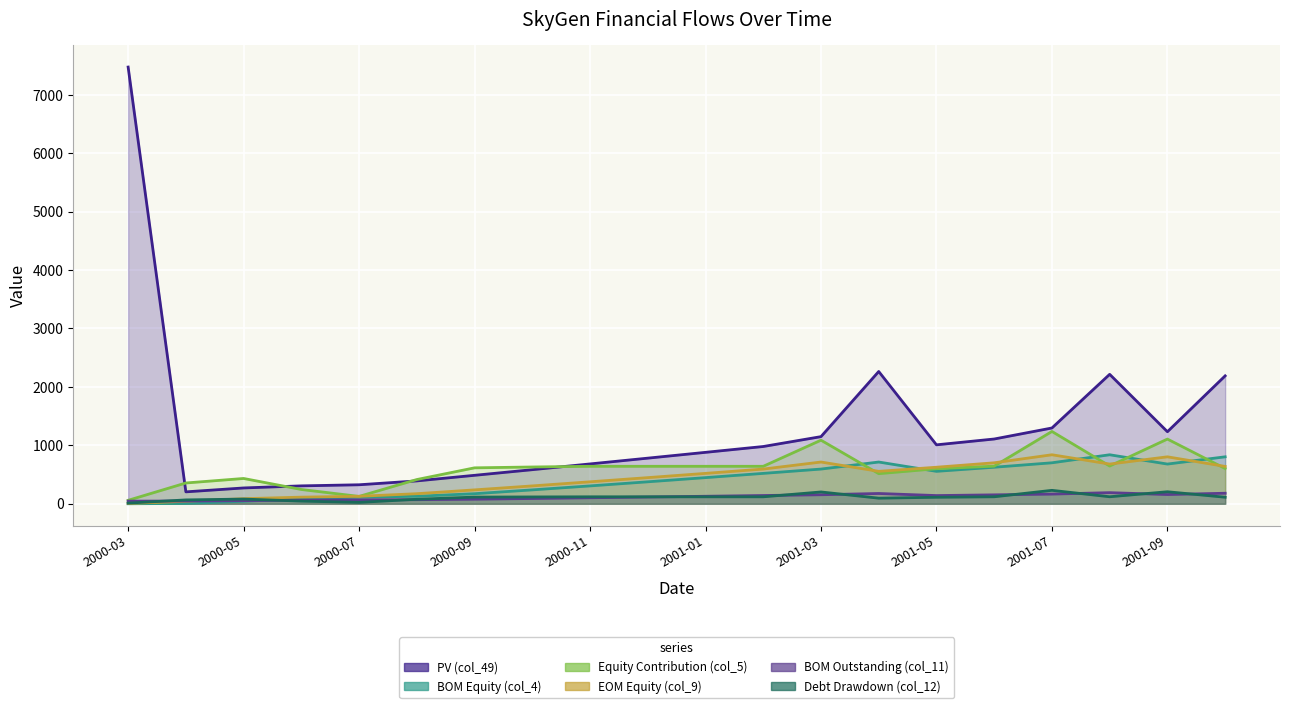

Rank the series by their maximum value, from highest to lowest.

PV (col_49), Equity Contribution (col_5), BOM Equity (col_4), EOM Equity (col_9), Debt Drawdown (col_12), BOM Outstanding (col_11)